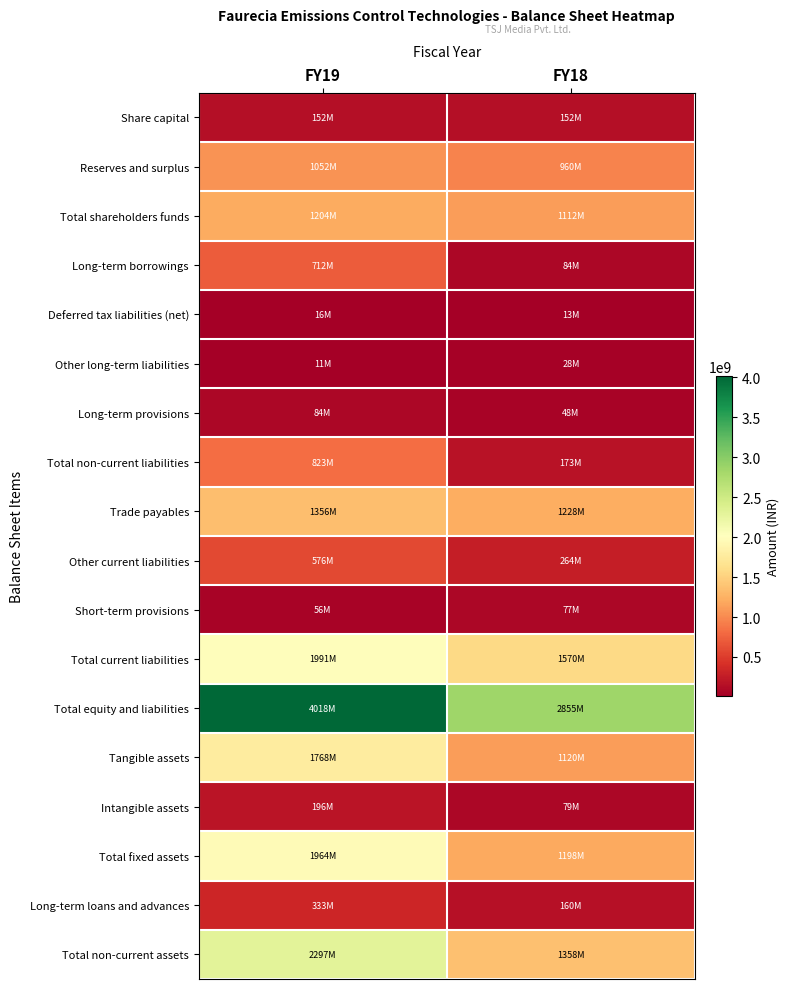

Reading left to right, extract all data points from this chart.

Share capital: FY19=151900000	FY18=151900000
Reserves and surplus: FY19=1052470000	FY18=960170000
Total shareholders funds: FY19=1204370000	FY18=1112070000
Long-term borrowings: FY19=711880000	FY18=84370000
Deferred tax liabilities (net): FY19=16460000	FY18=12630000
Other long-term liabilities: FY19=11040000	FY18=28500000
Long-term provisions: FY19=83790000	FY18=47600000
Total non-current liabilities: FY19=823170000	FY18=173100000
Trade payables: FY19=1356190000	FY18=1228440000
Other current liabilities: FY19=575530000	FY18=264170000
Short-term provisions: FY19=56420000	FY18=77000000
Total current liabilities: FY19=1990880000	FY18=1569610000
Total equity and liabilities: FY19=4018420000	FY18=2854780000
Tangible assets: FY19=1767890000	FY18=1119520000
Intangible assets: FY19=196320000	FY18=78680000
Total fixed assets: FY19=1964210000	FY18=1198200000
Long-term loans and advances: FY19=332960000	FY18=160000000
Total non-current assets: FY19=2297170000	FY18=1358200000